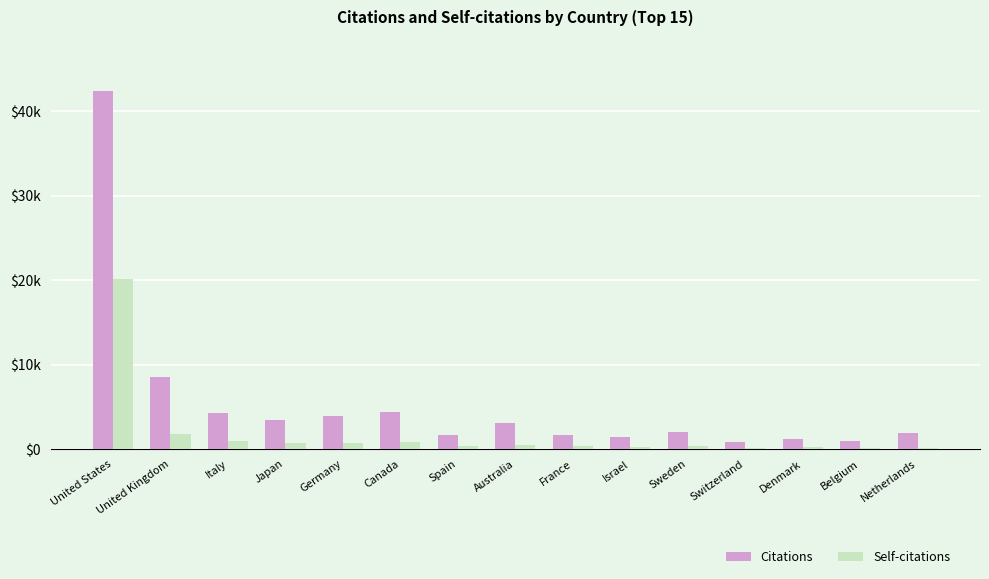

List the series in order of their peak value, lowest first.

Self-citations, Citations